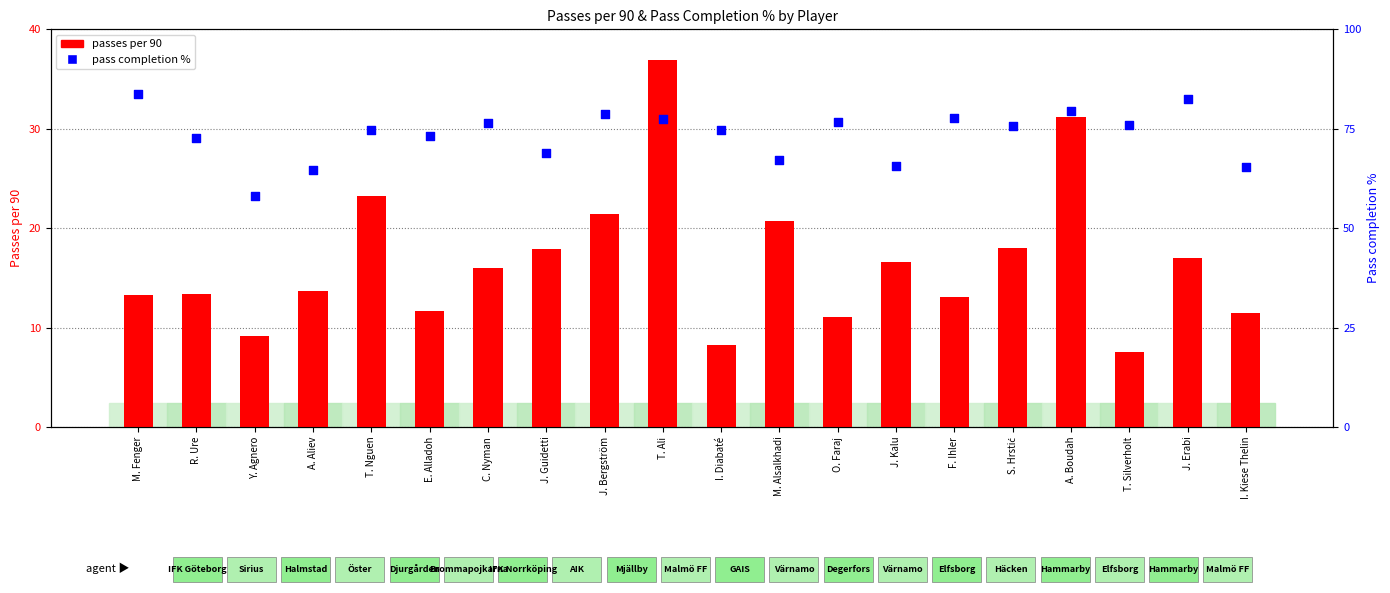

Which series contains the highest Y value?

pass completion %